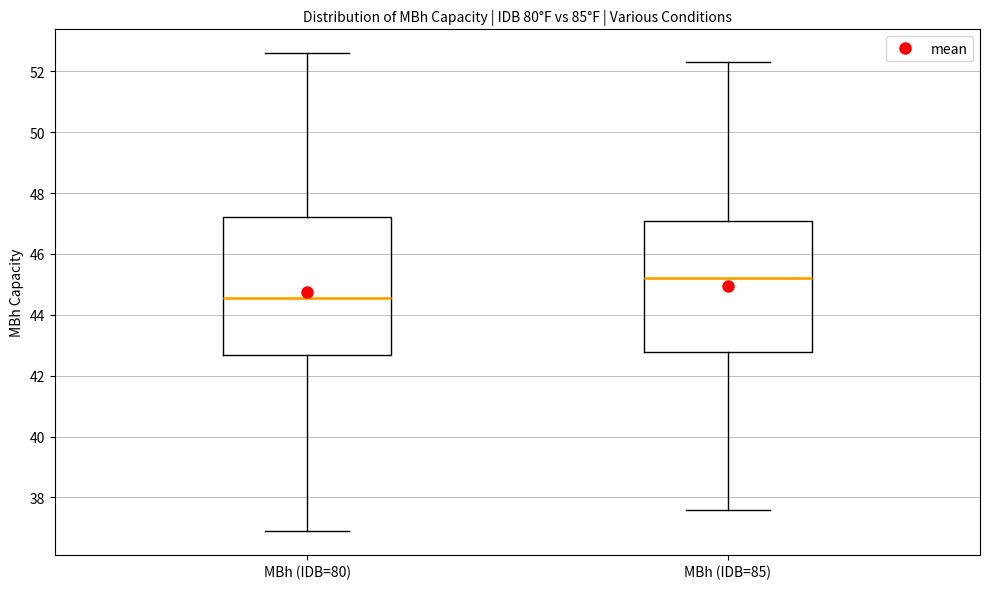

Reading left to right, transcribe this box plot: for each box, give where its median line is, the range the box spans, and where its two whiskers end, as read against the y-axis. The values are not printed on the chart, so give them approximately, as read against the axis.

MBh (IDB=80): median 44.6, box 42.6 to 47.2, whiskers 37.0 to 52.6
MBh (IDB=85): median 45.2, box 42.8 to 47.0, whiskers 37.6 to 52.4